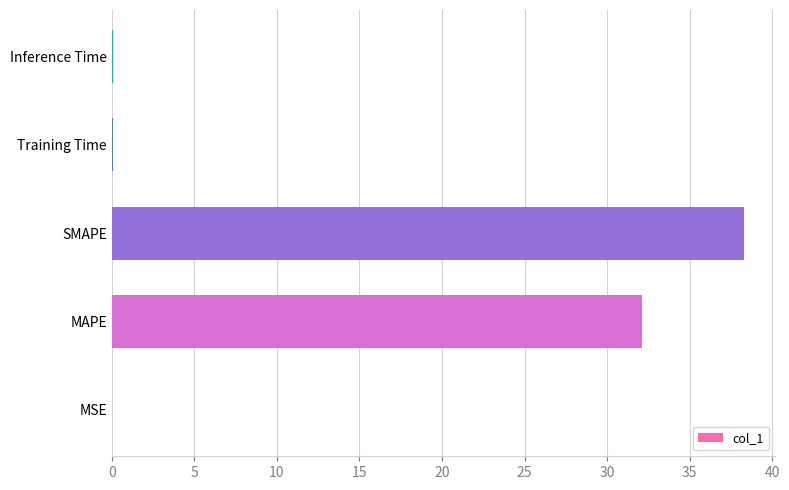

What is the sum of all values?

70.6